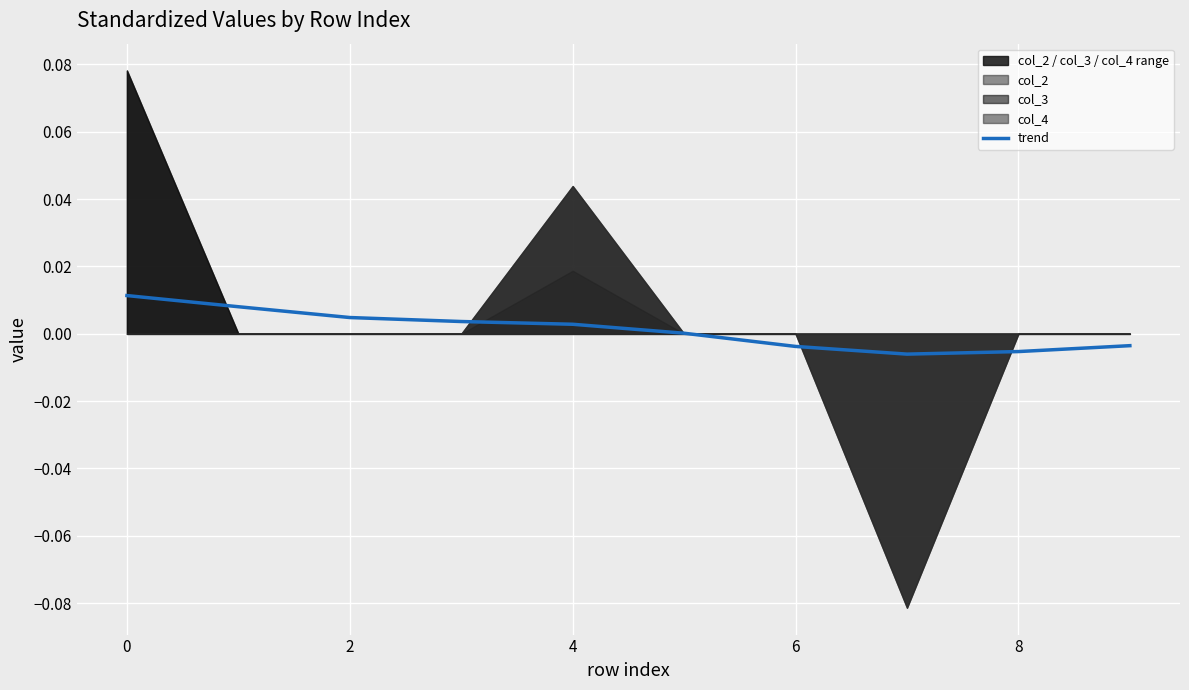

How many interior local valleys (lower than both neighbors) does the data have?

1